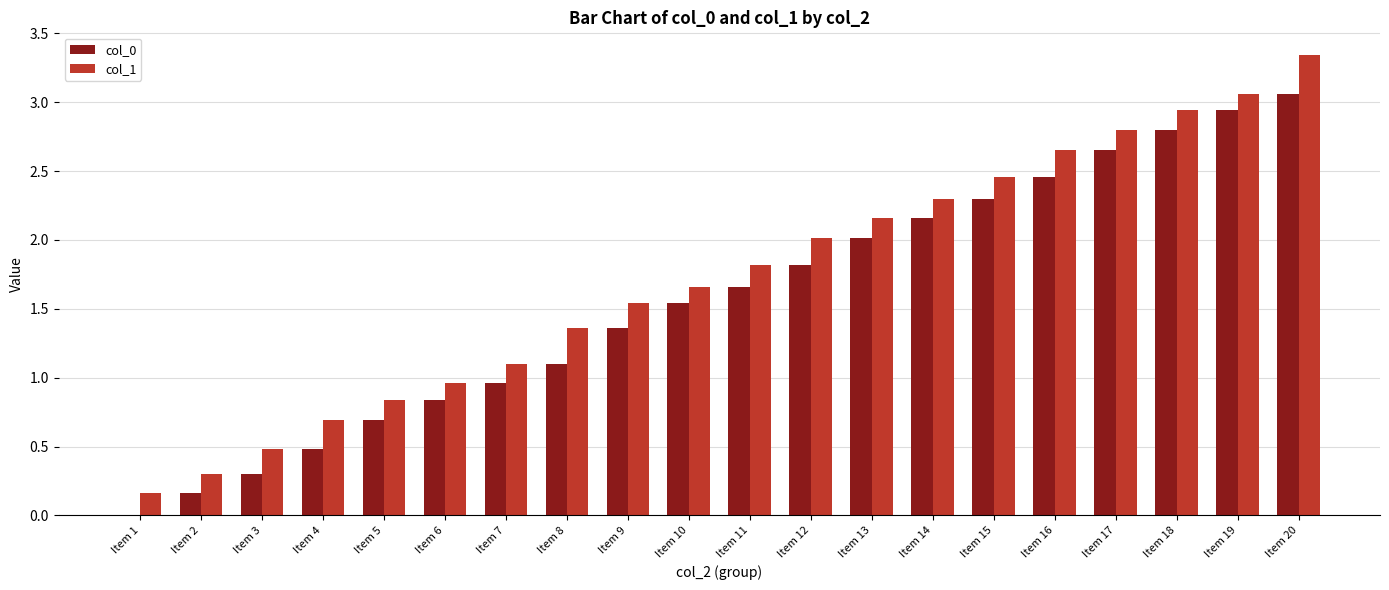

Which category has the highest value across all series?

Item 20